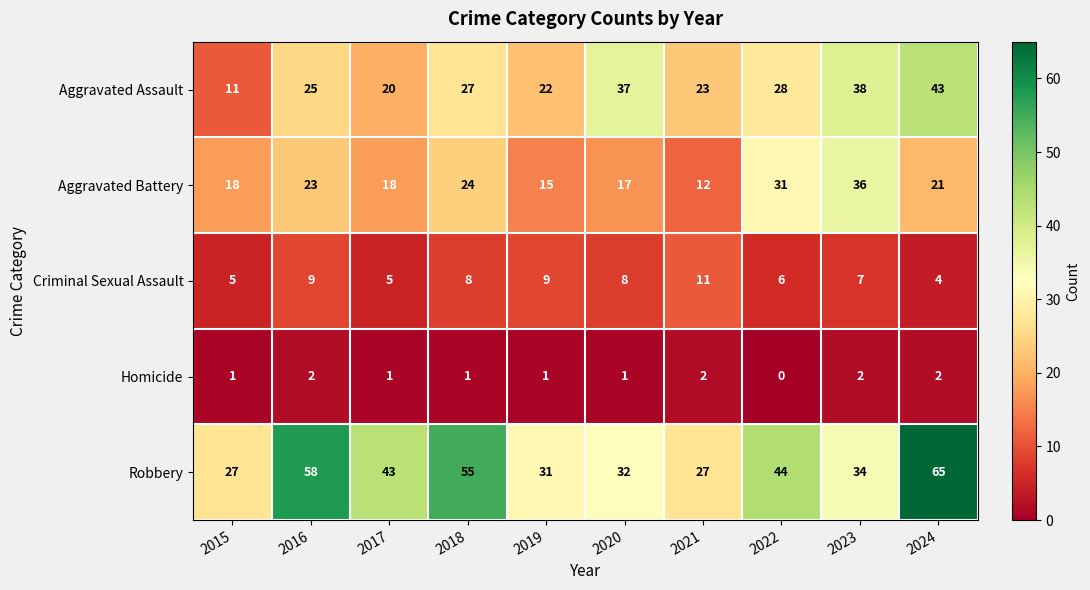

What is the sum of all Aggravated Assault values?

274